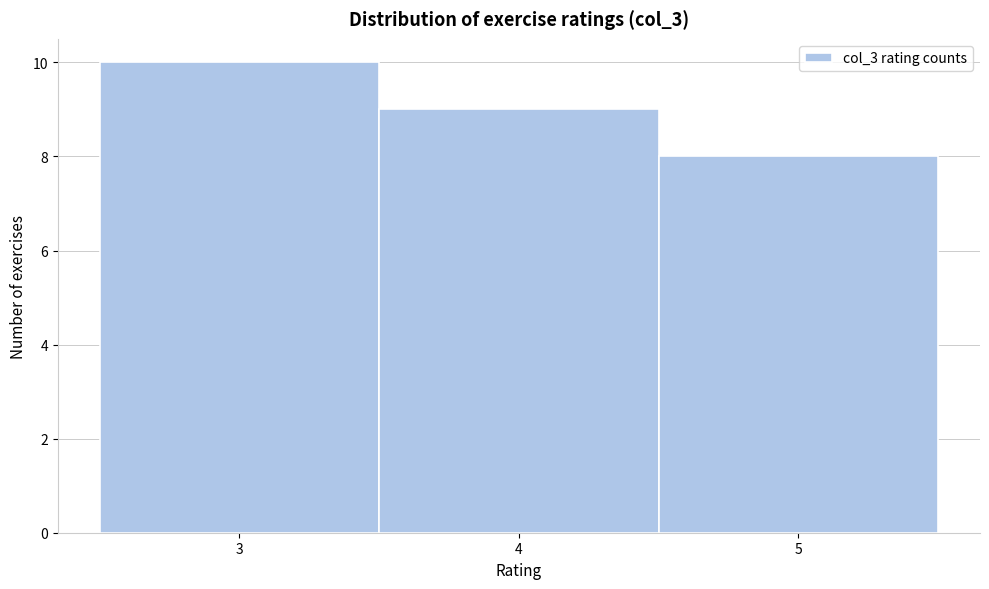

How tall is the bar that spans 4.5 to 5.5 on the x-axis? The values are not printed on the chart, so give them approximately, as read against the axis.

8